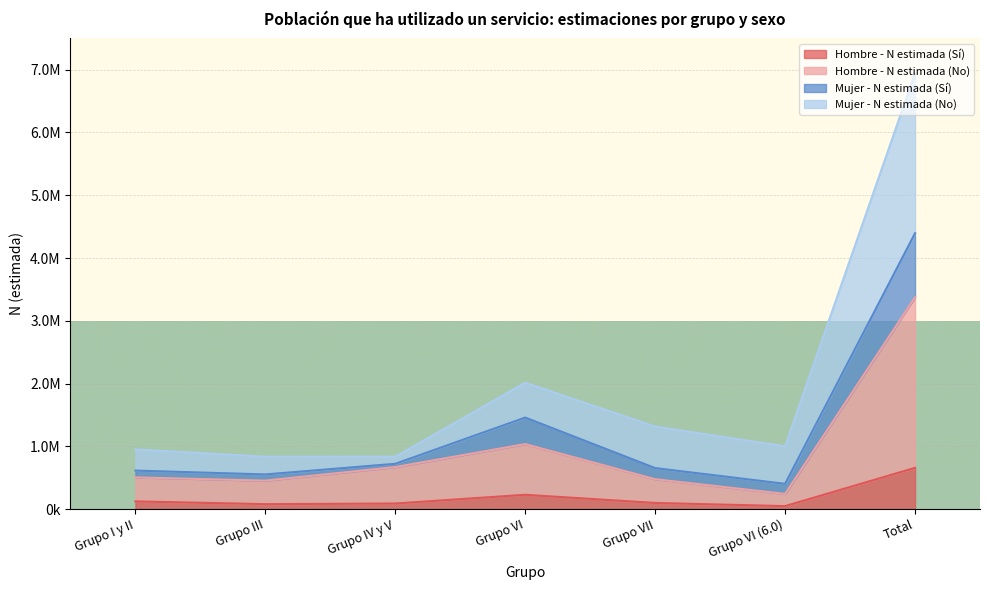

Which category has the highest value in the Hombre - N estimada (No) series?

Total